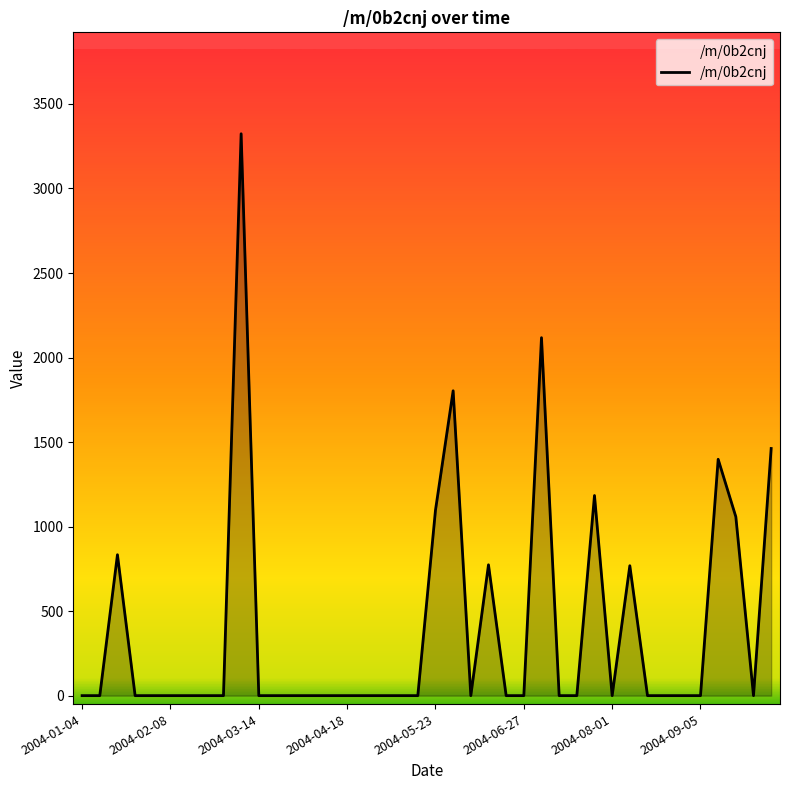

What is the maximum value shown in the chart?

3323.8